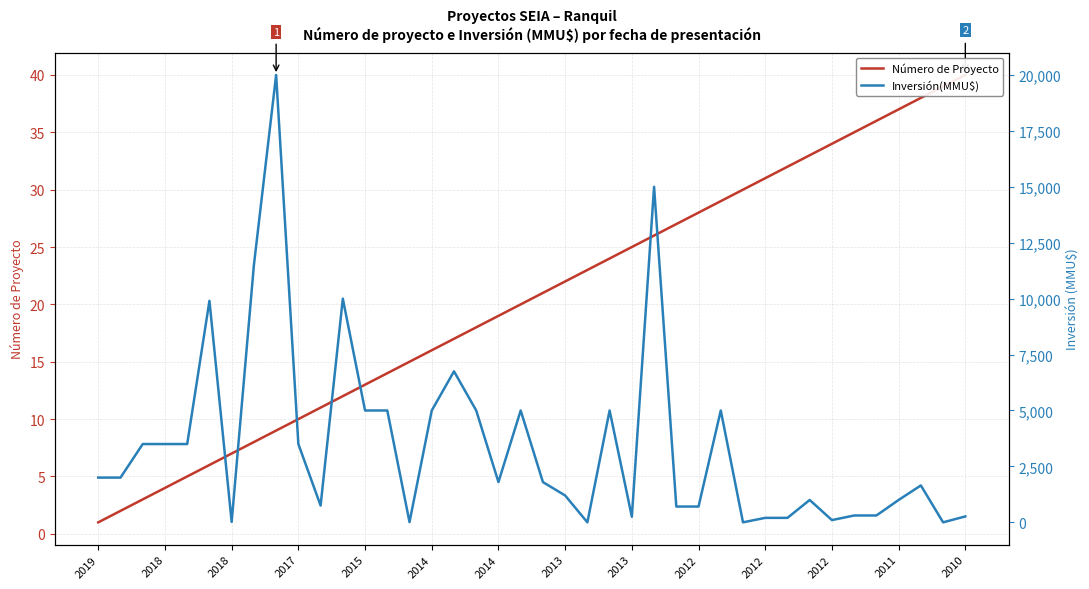

Does the chart display data point markers on the line(s)?

No